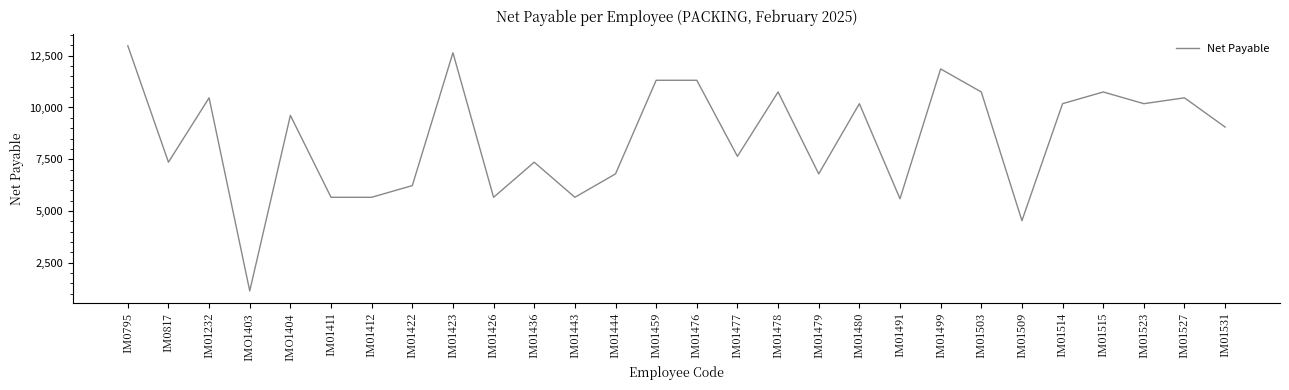

Where does the data first go above 9618?

IM0795